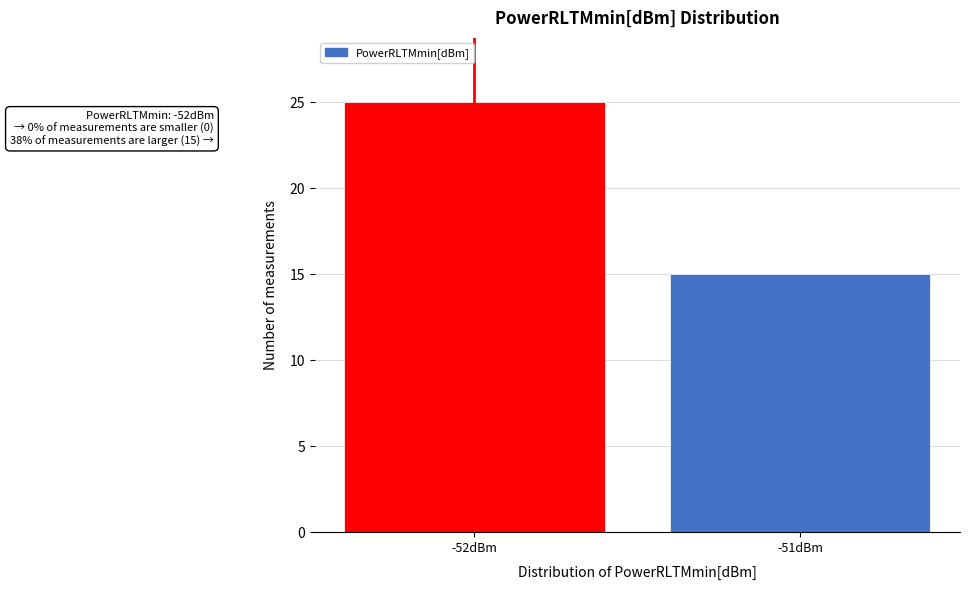

Reading left to right, transcribe all the data shown in this chart.

-52dBm=25	-51dBm=15